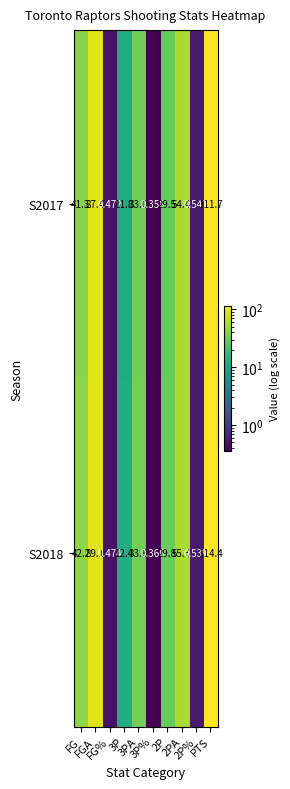

How many data points in S2017 are less than 33?

5